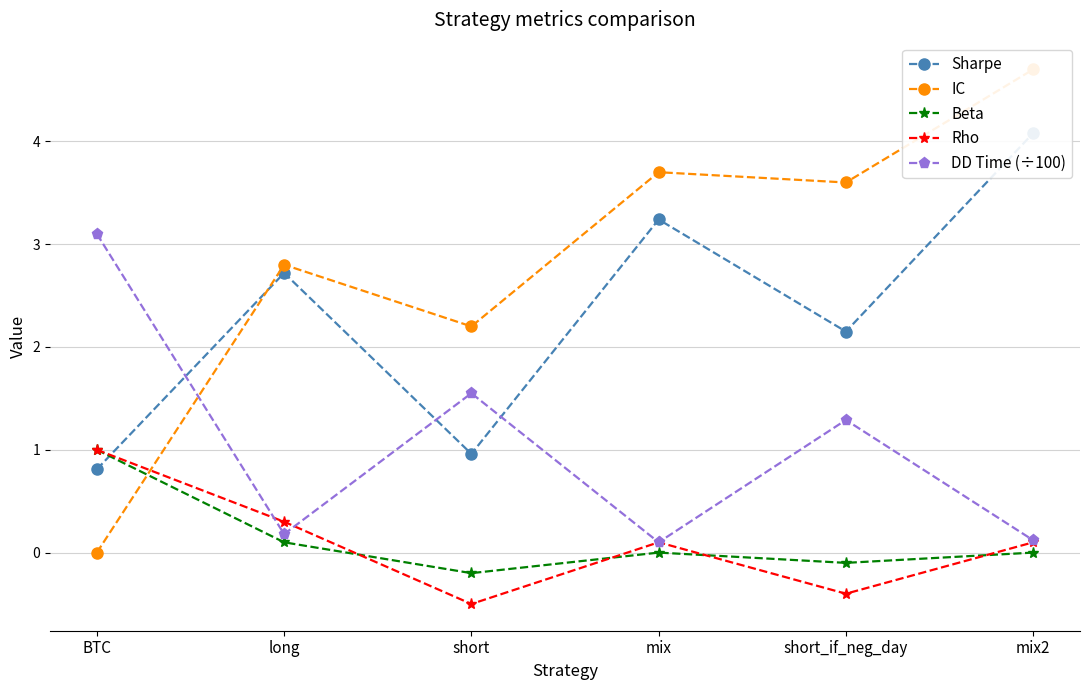

Which category has the lowest value in the IC series?

BTC